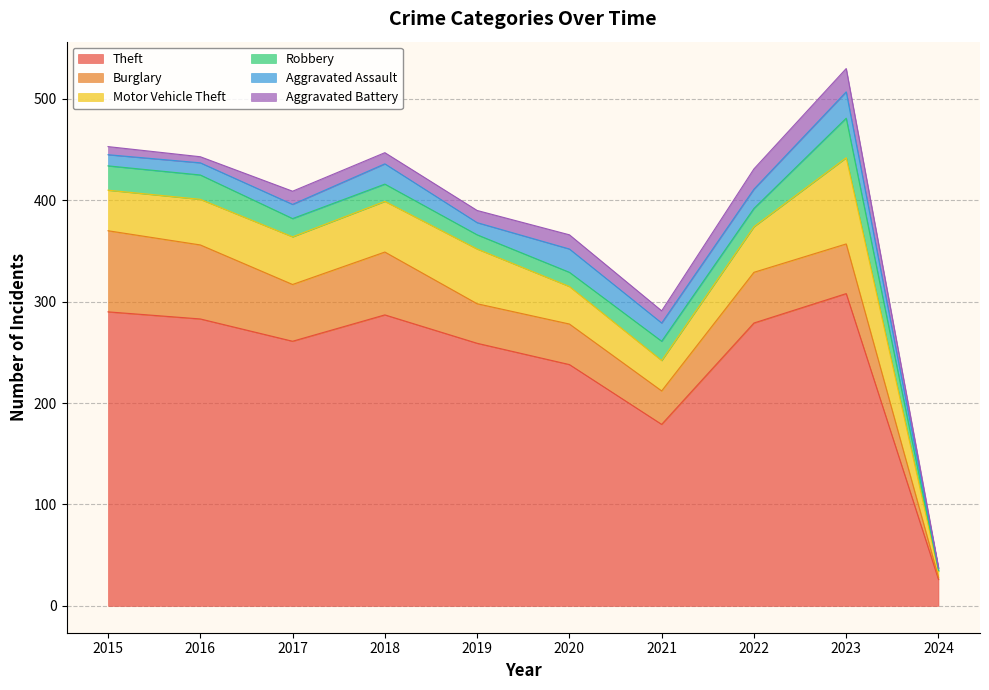

Which series has the largest total across all categories?

Theft